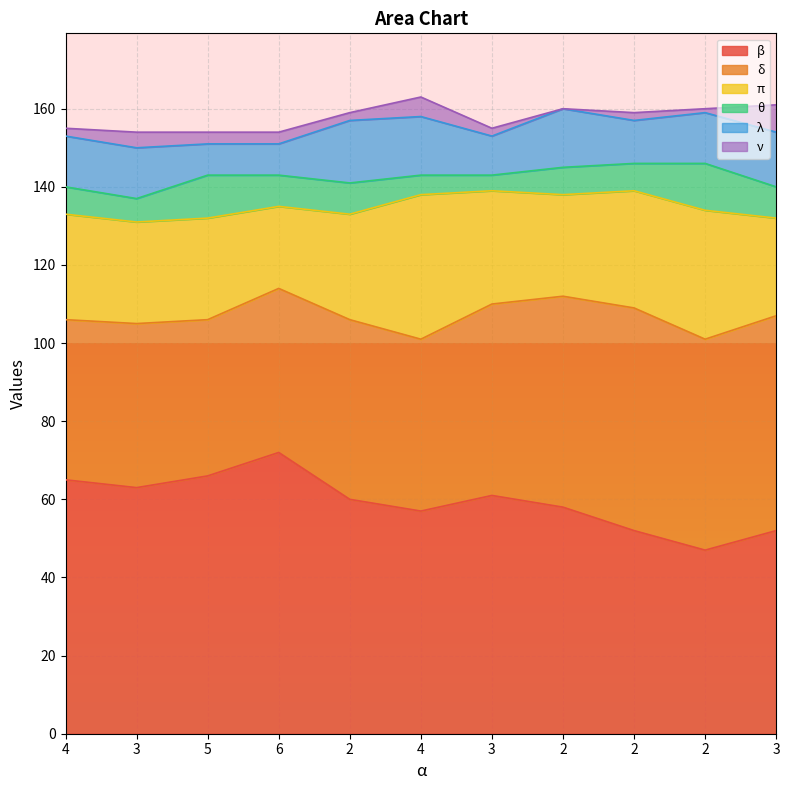

What is the average value of the ν series?

3